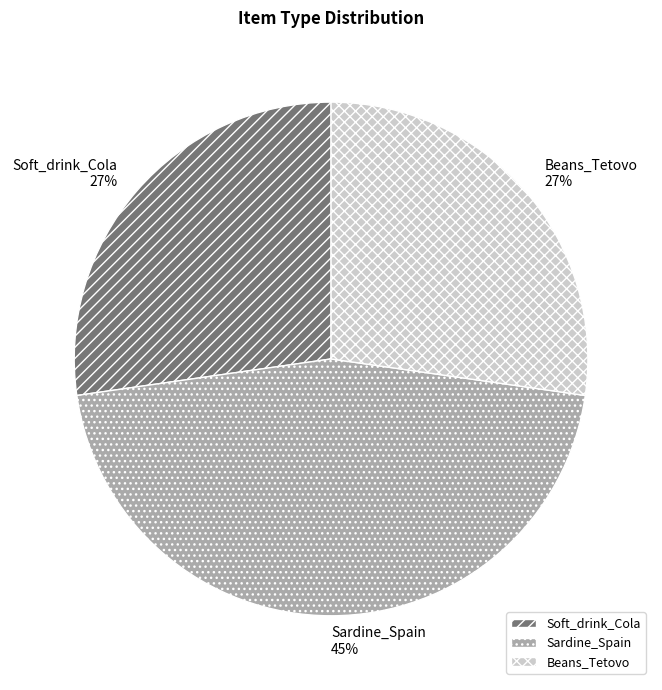

Is it true that Sardine_Spain is 45% of the pie?

True